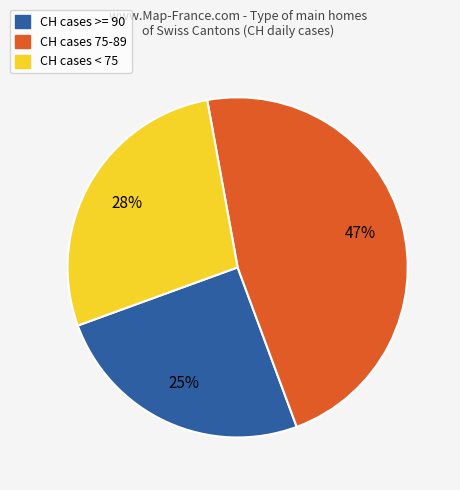

Which category has the biggest portion of the pie?

CH cases 75-89